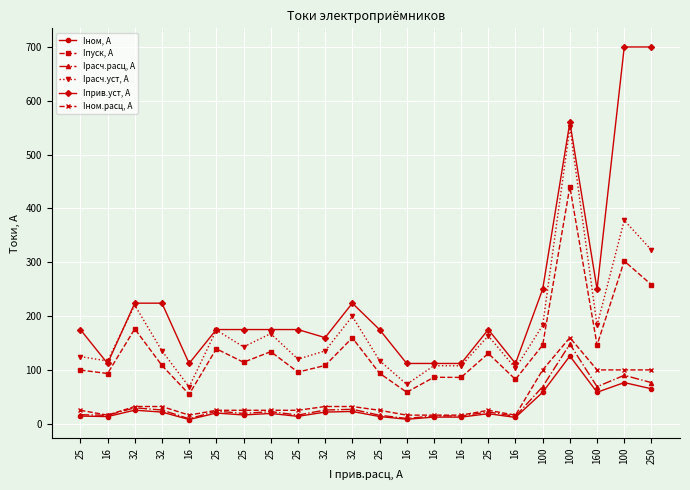

What is the difference between the maximum and minimum values in the Iном, А series?

118.0